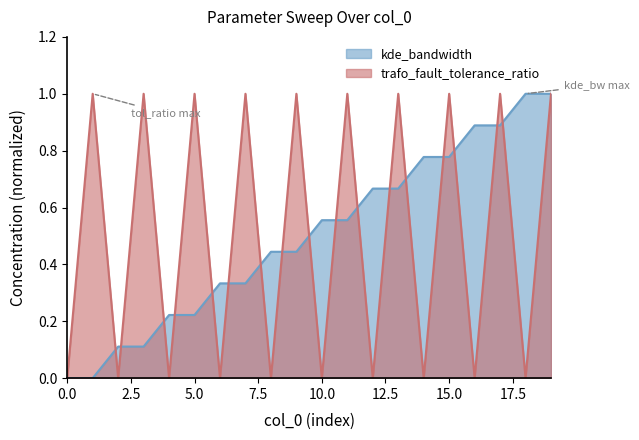

What is the value of the kde_bandwidth point at the 13th from the left?

0.7